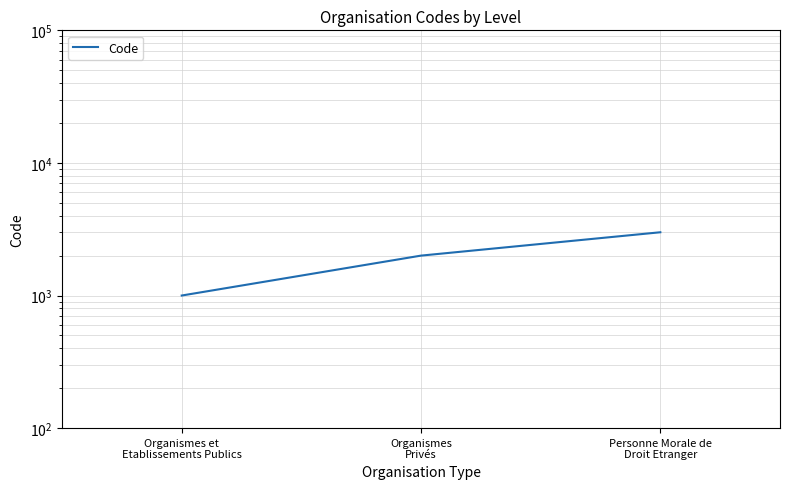

What is the greatest value displayed?

3000